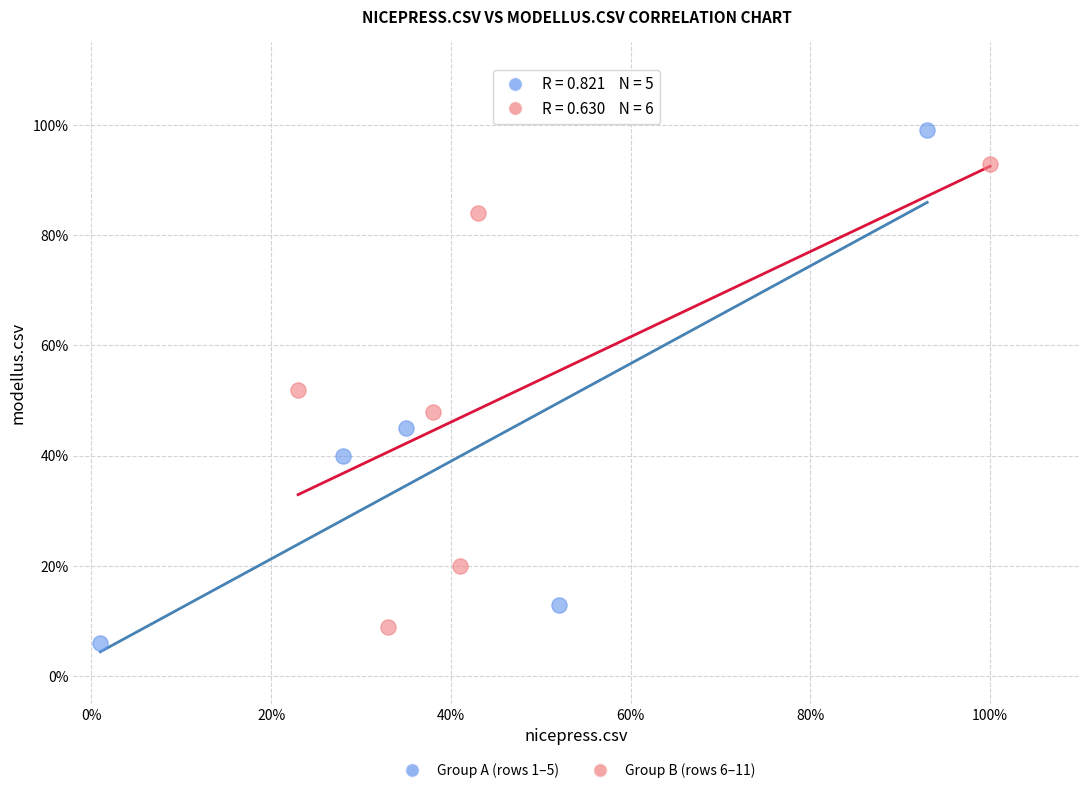

What are all the series names shown in the legend?

Group A (rows 1–5), Group B (rows 6–11)